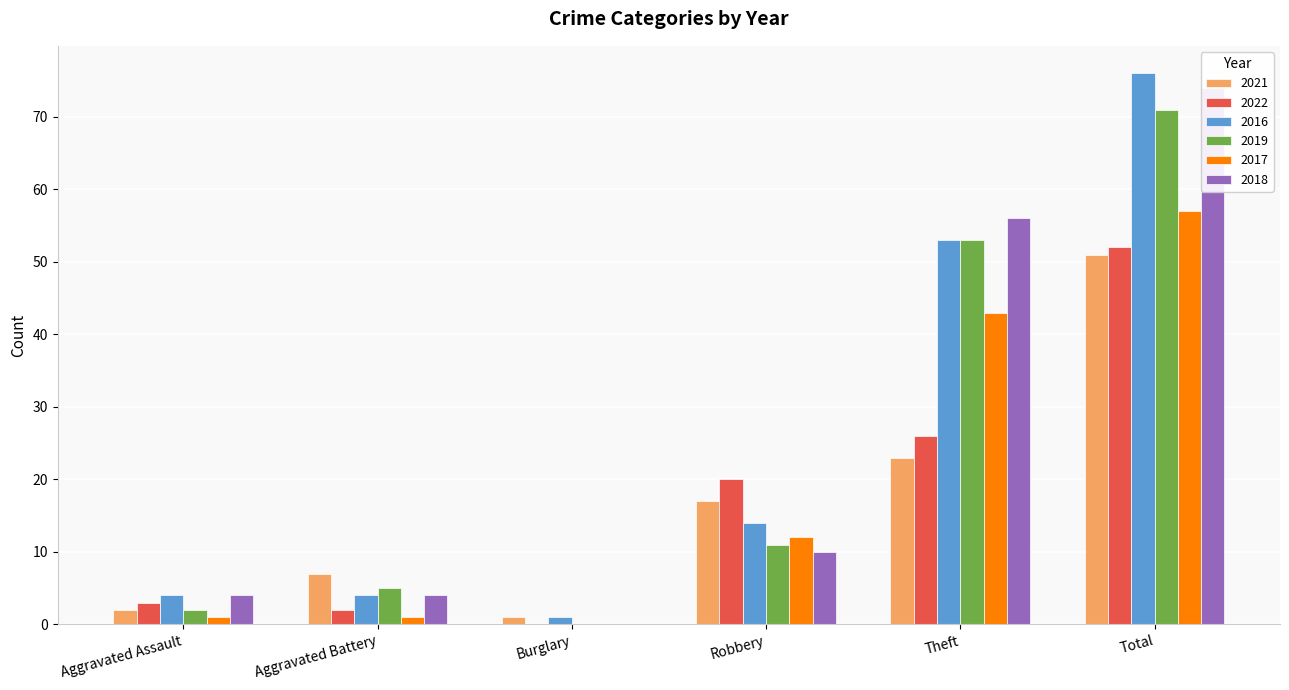

At which category does the chart reach its minimum across all series?

Burglary